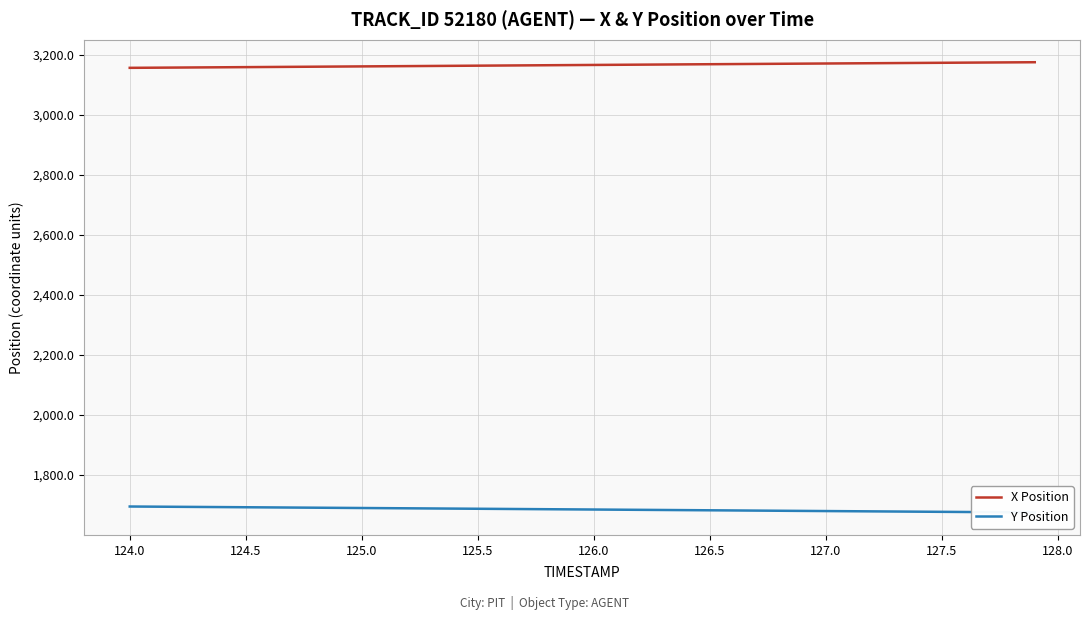

How many data points in Y Position are less than 1685?

20